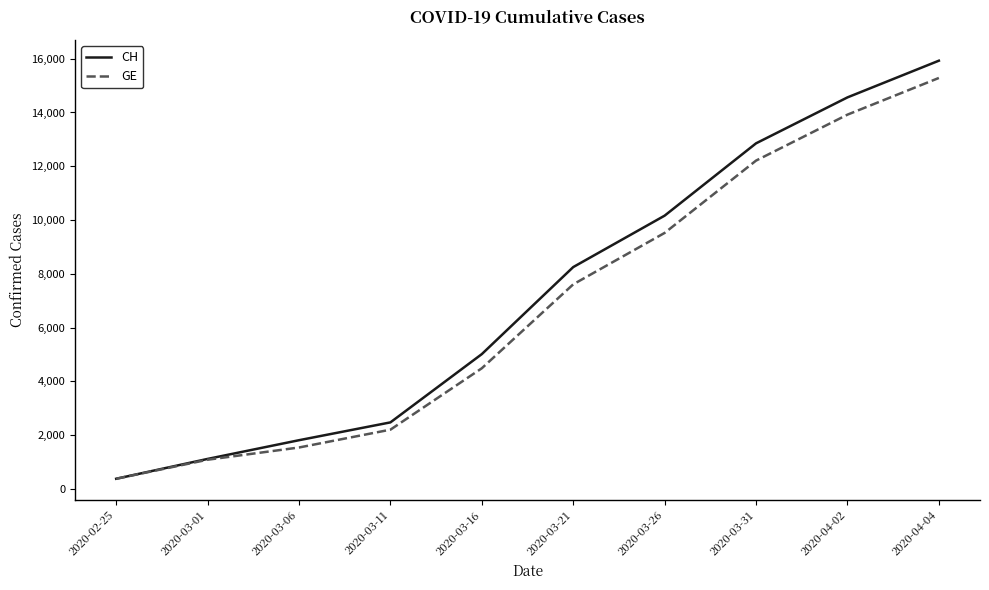

List the series in order of their overall mean, highest first.

CH, GE